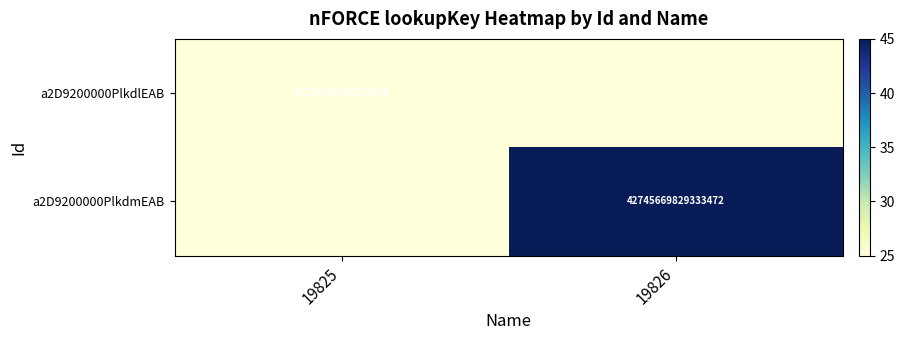

The value of a2D9200000PlkdlEAB at 19825 is 17790097667989198. True or false?

False